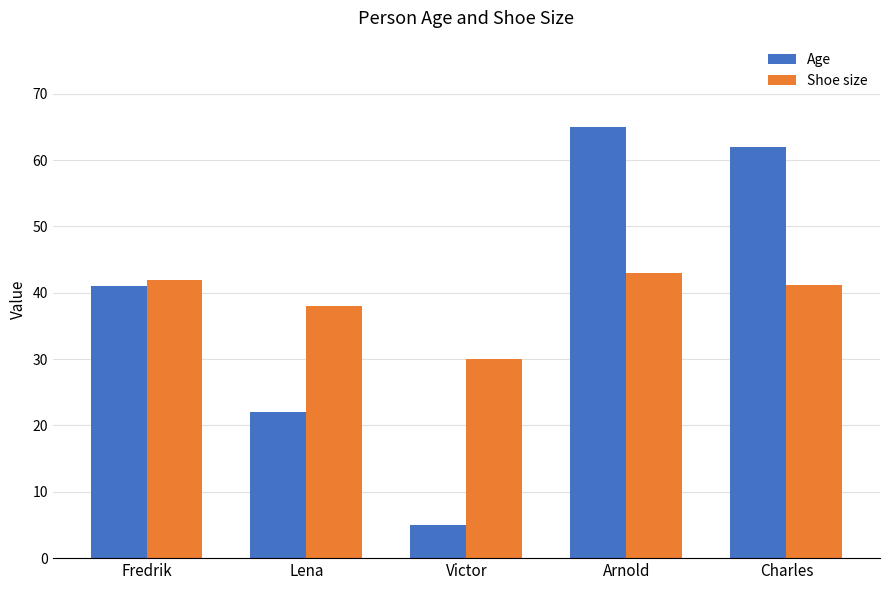

At which label is Shoe size closest to 36?

Lena